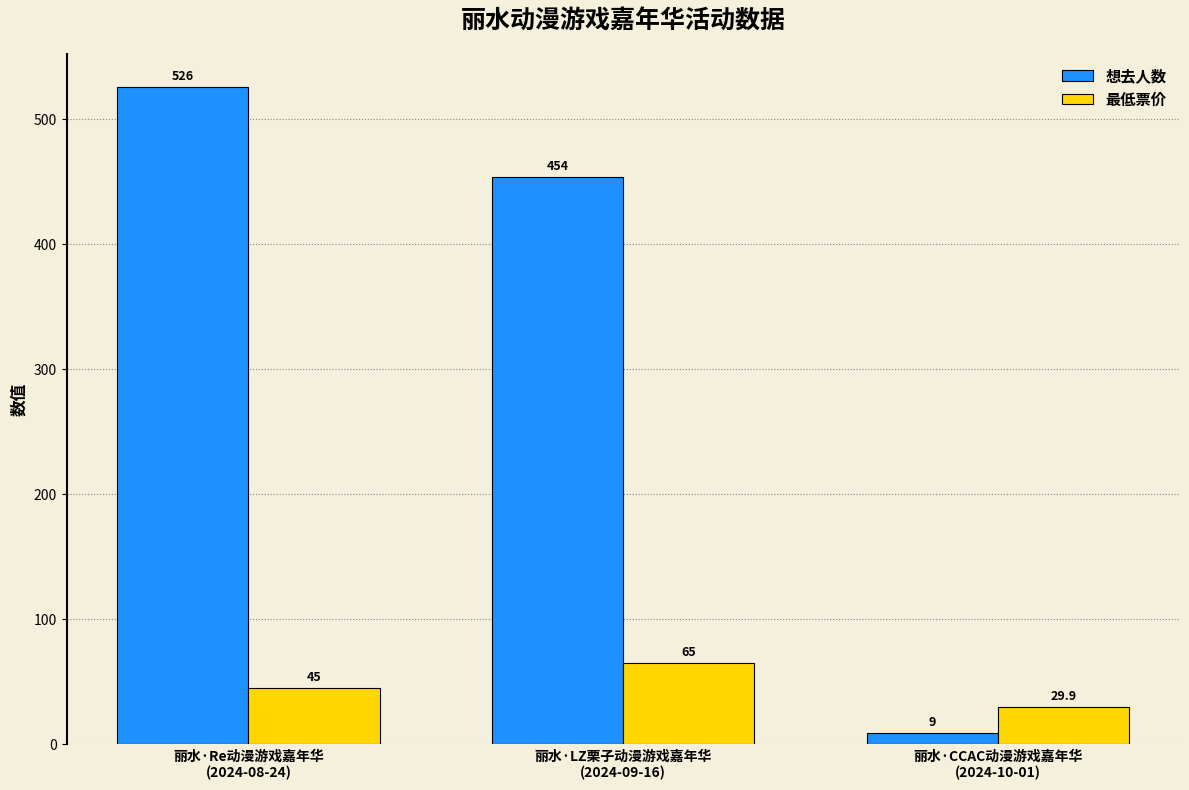

What is the smallest value displayed?

9.0